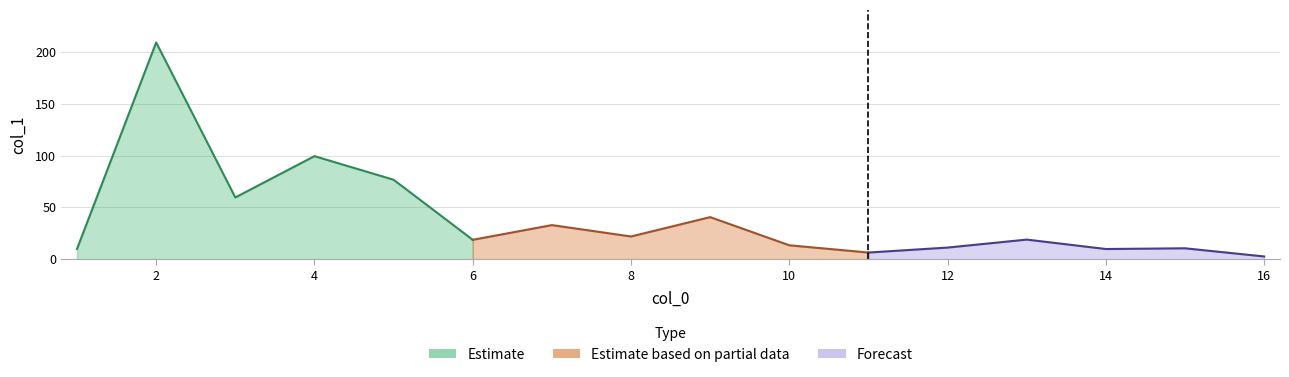

List the labels in order of value, largest first.

2, 4, 5, 3, 9, 7, 8, 13, 6, 10, 12, 15, 1, 14, 11, 16